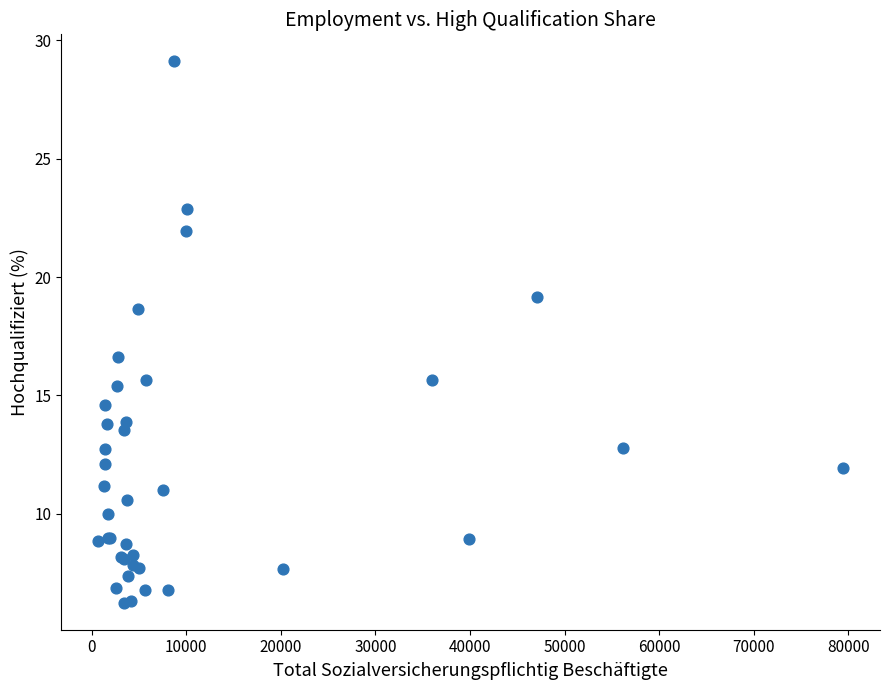

What Y value in the scatter plot is closest to 17?

16.6